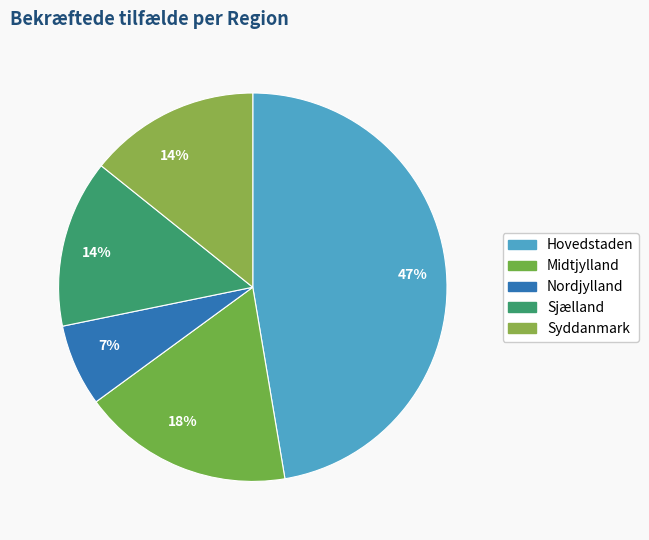

To the nearest percent, what portion does Hovedstaden represent?

47%